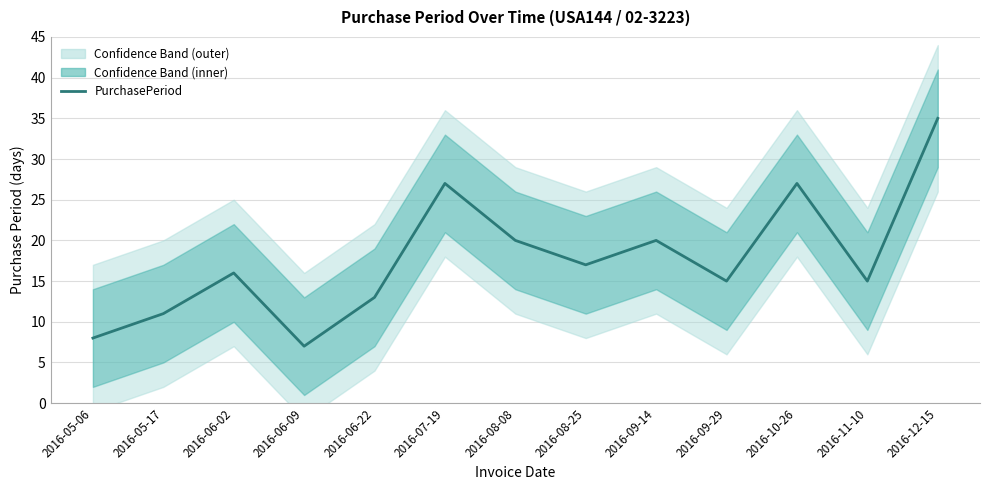

Between 2016-05-06 and 2016-06-02, which is larger?

2016-06-02